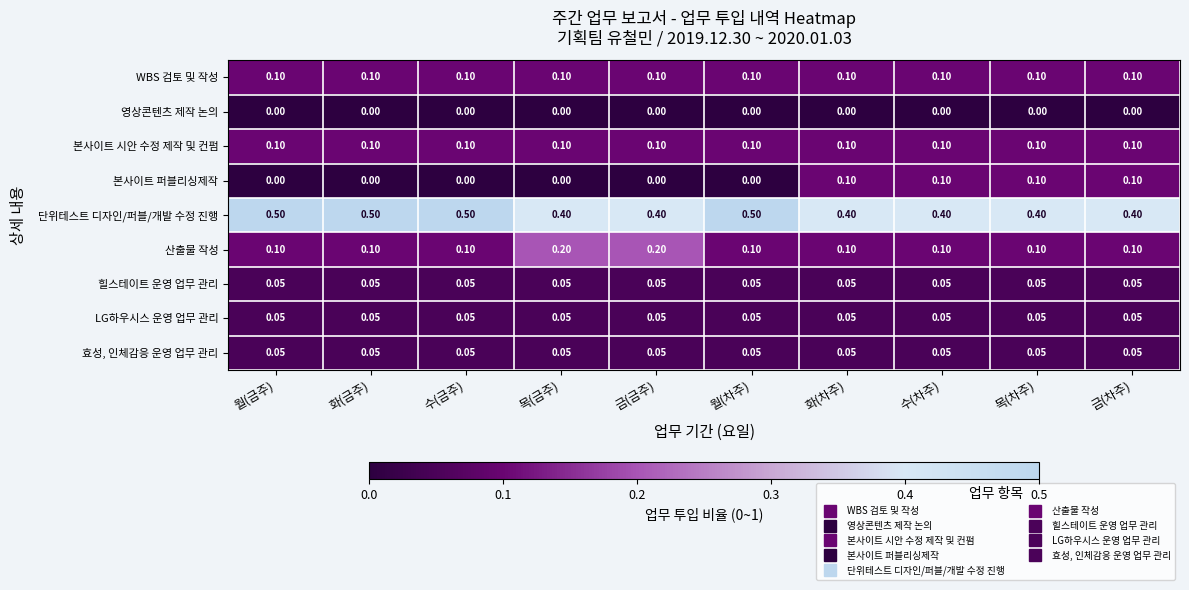

How many series are shown in this chart?

9